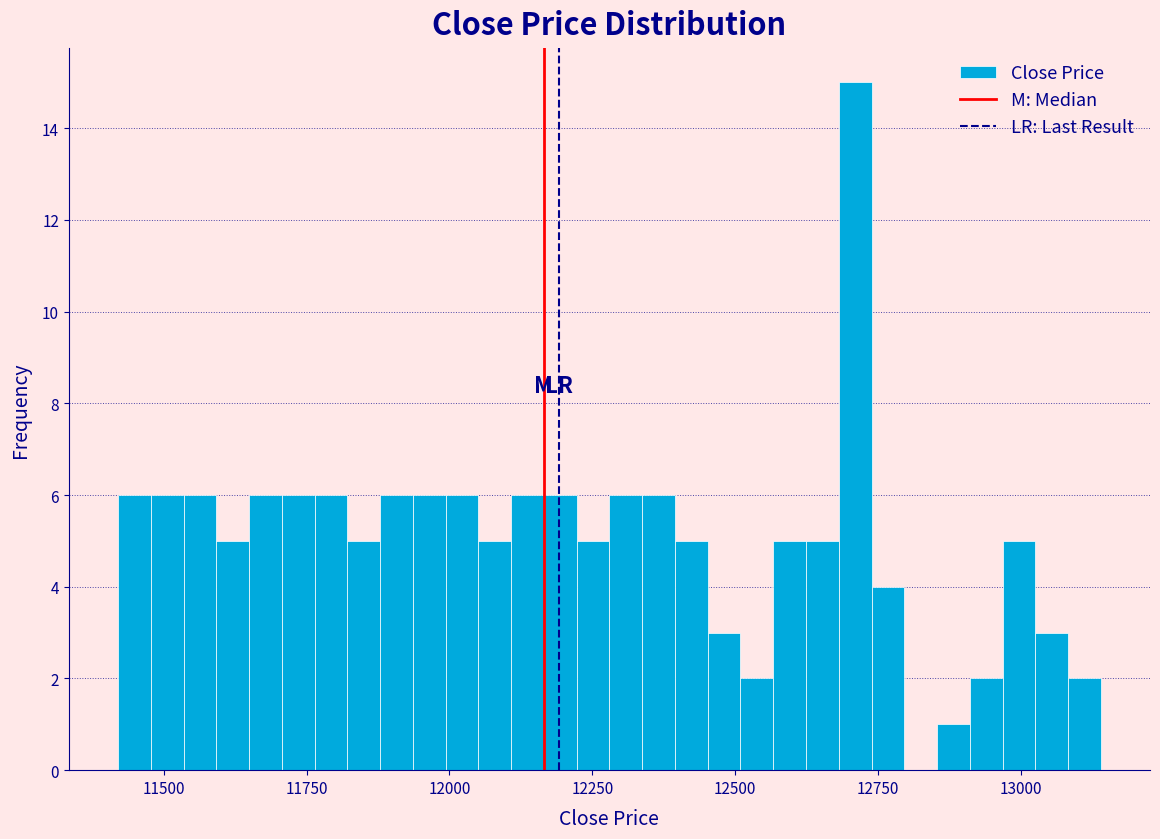

Read against the x-axis, roughly where is the centre of the tallest bar?

12700